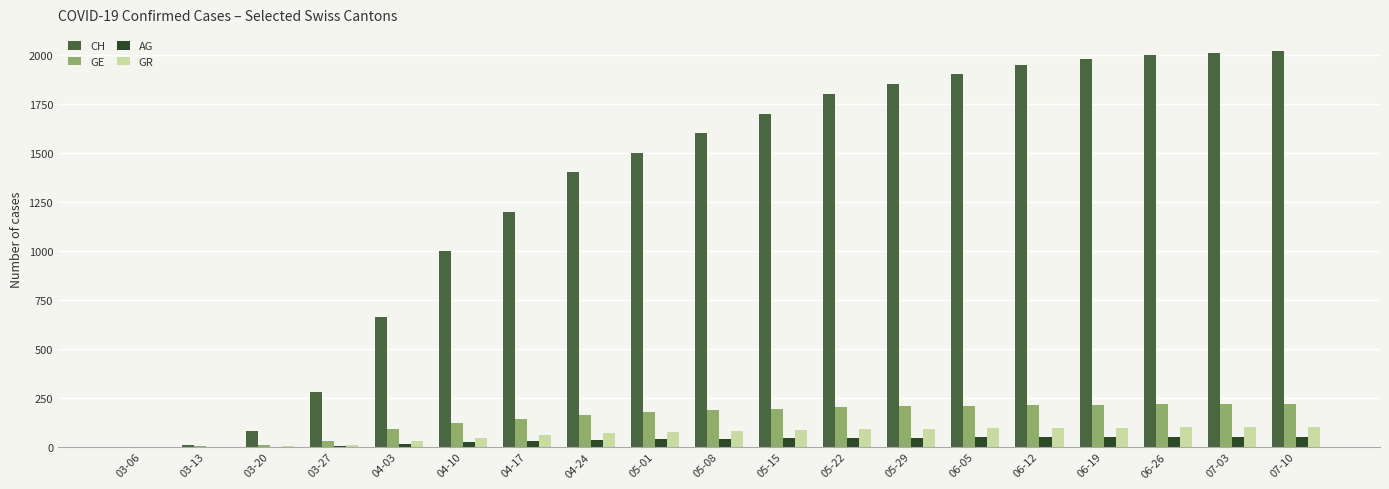

The value of GR at 04-17 is 58. True or false?

True